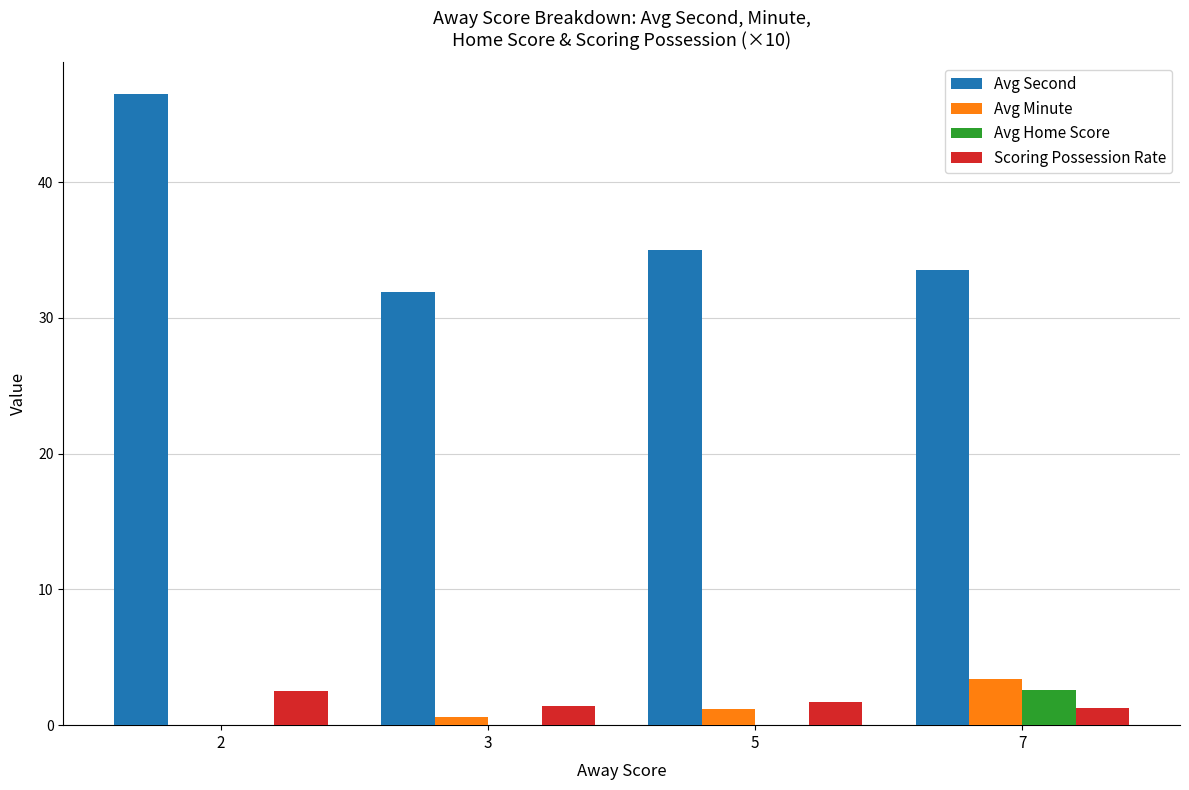

What is the highest value of the Avg Minute series?

3.4